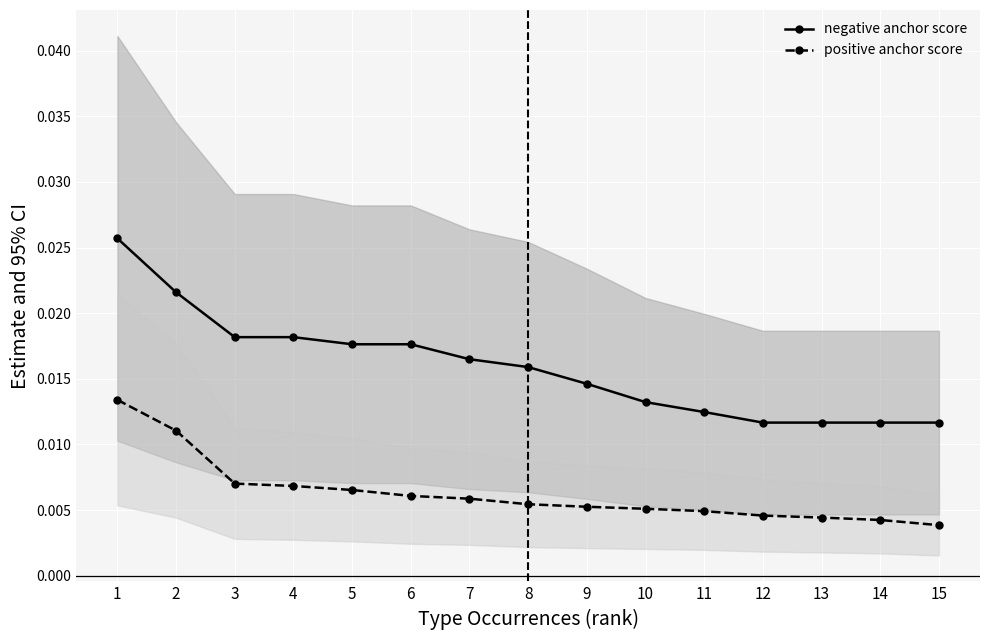

Which category has the lowest value across all series?

15